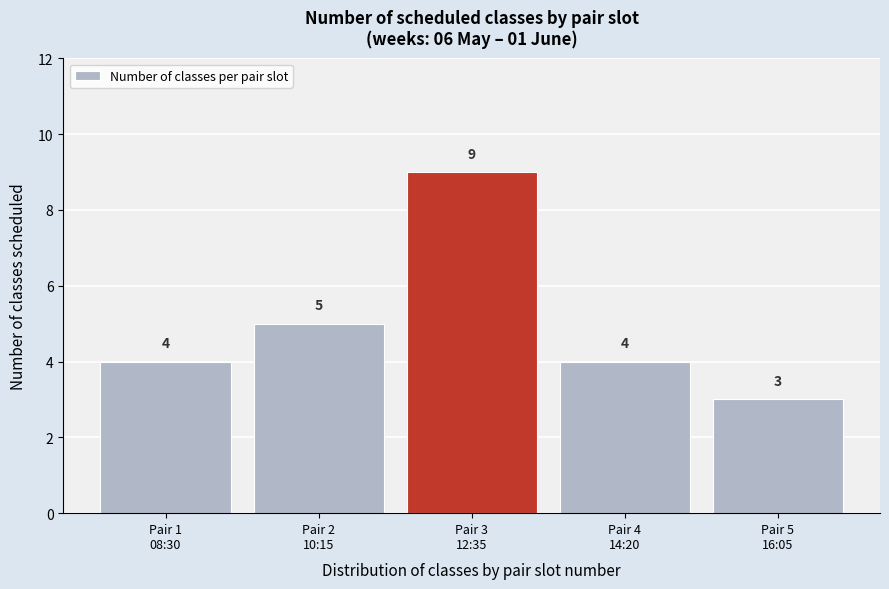

Reading right to left, what are all the values shown in this chart?

3	4	9	5	4